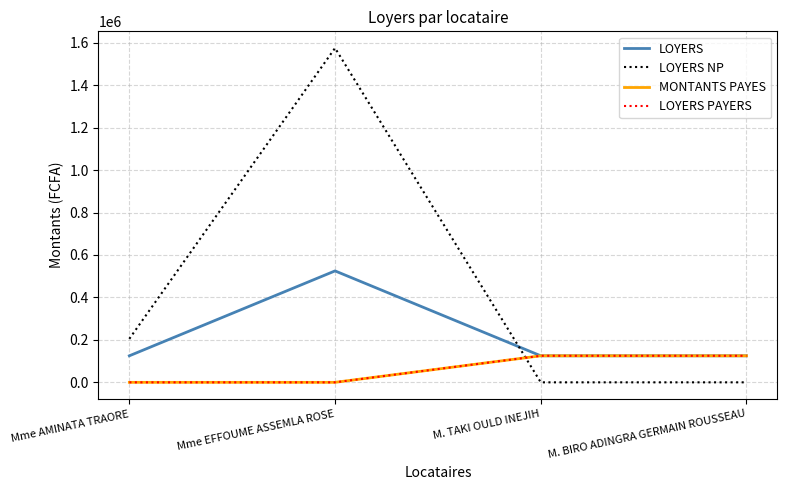

Does the chart display data point markers on the line(s)?

No